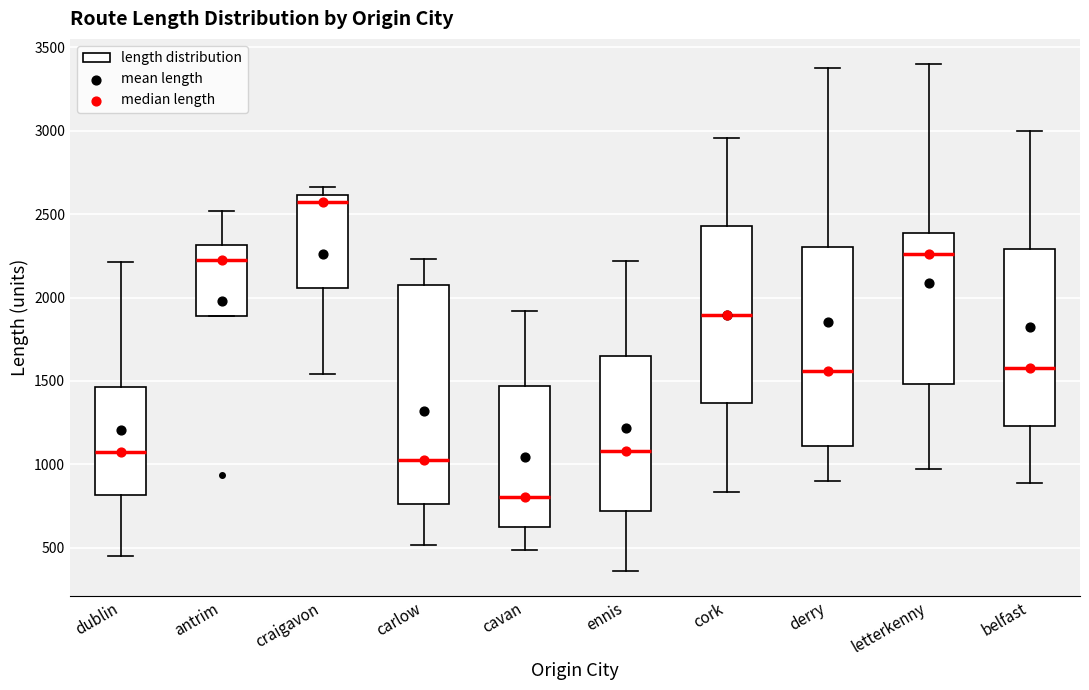

Reading left to right, transcribe this box plot: for each box, give where its median line is, the range the box spans, and where its two whiskers end, as read against the y-axis. The values are not printed on the chart, so give them approximately, as read against the axis.

dublin: median 1100, box 800 to 1450, whiskers 450 to 2200
antrim: median 2250, box 1900 to 2300, whiskers 1900 to 2500
craigavon: median 2550, box 2050 to 2600, whiskers 1550 to 2650
carlow: median 1050, box 750 to 2050, whiskers 500 to 2250
cavan: median 800, box 600 to 1450, whiskers 500 to 1900
ennis: median 1100, box 700 to 1650, whiskers 350 to 2200
cork: median 1900, box 1350 to 2450, whiskers 850 to 2950
derry: median 1550, box 1100 to 2300, whiskers 900 to 3400
letterkenny: median 2250, box 1500 to 2400, whiskers 950 to 3400
belfast: median 1600, box 1250 to 2300, whiskers 900 to 3000